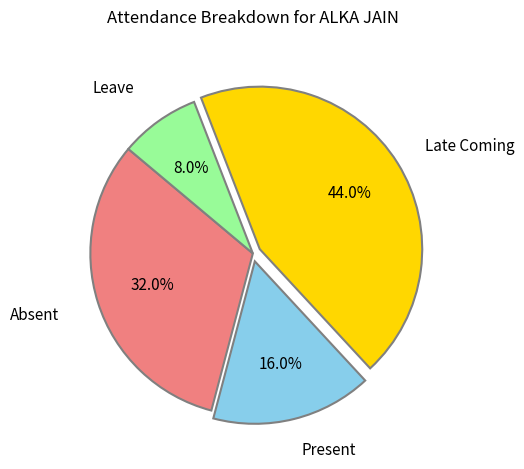

True or false: Leave accounts for 1% of the total.

False